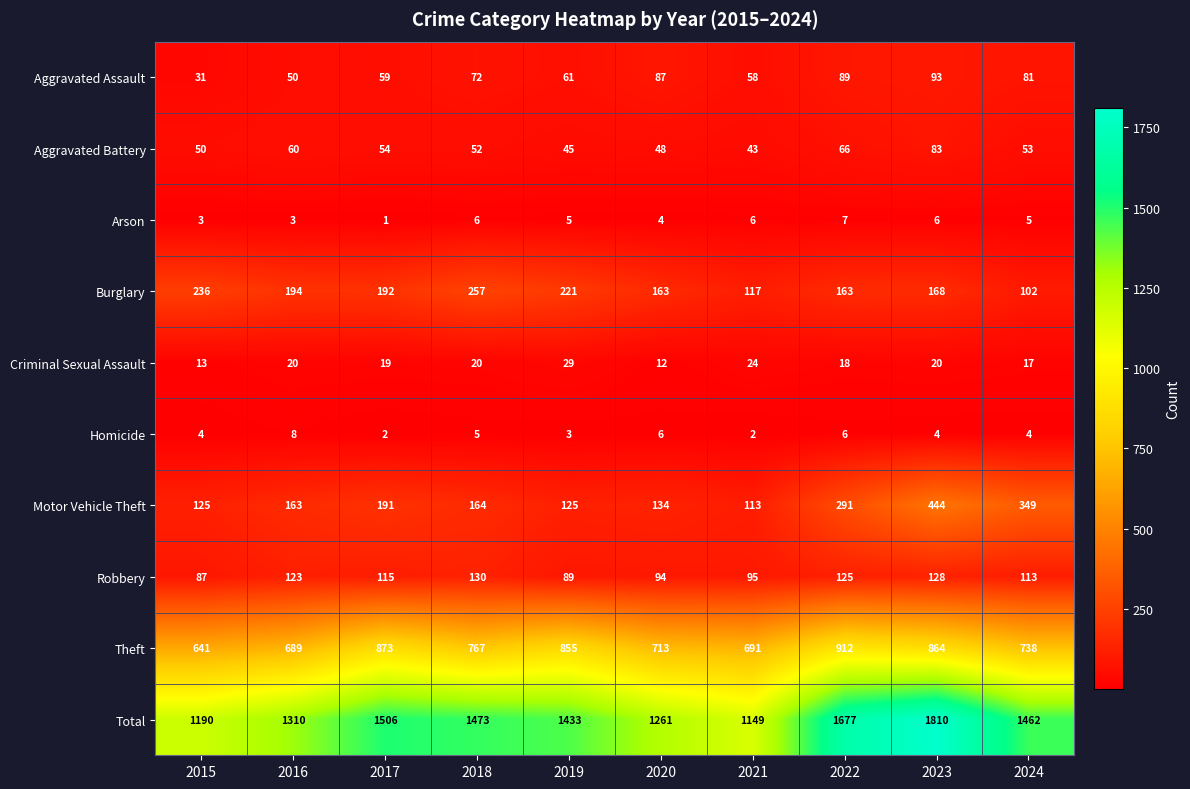

The value of Total at 2020 is 1884. True or false?

False